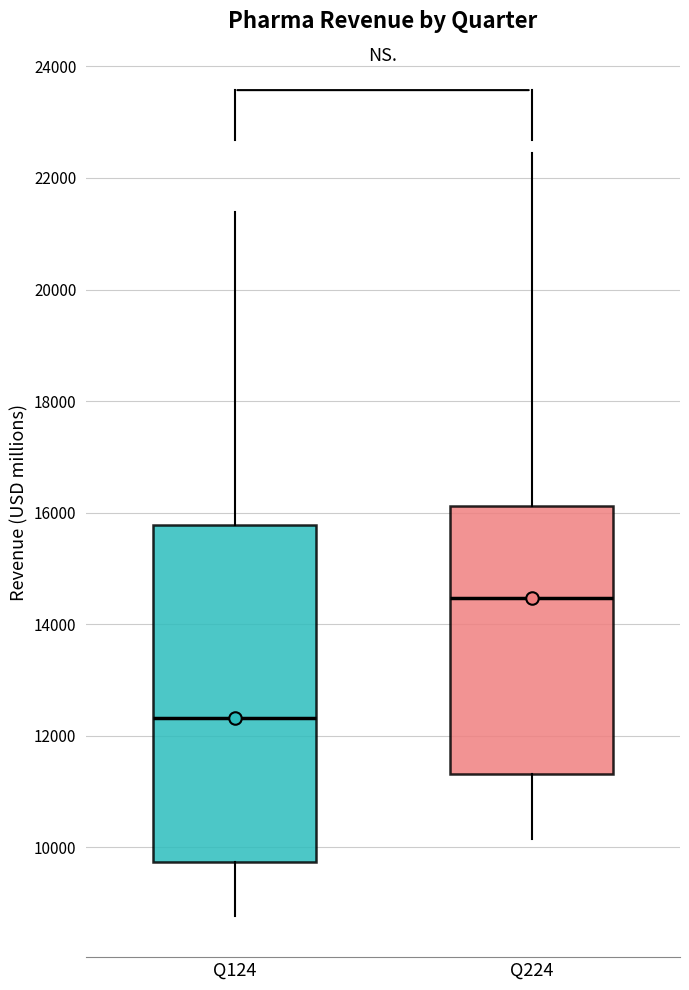

Reading left to right, transcribe this box plot: for each box, give where its median line is, the range the box spans, and where its two whiskers end, as read against the y-axis. The values are not printed on the chart, so give them approximately, as read against the axis.

Q124: median 12400, box 9800 to 15800, whiskers 8800 to 21400
Q224: median 14400, box 11400 to 16200, whiskers 10200 to 22400